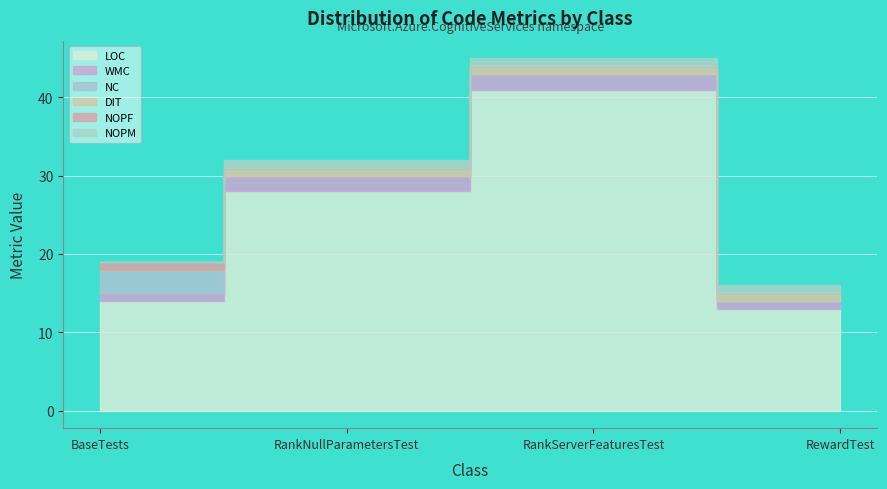

At how many categories does at least one series exceed 33?

1